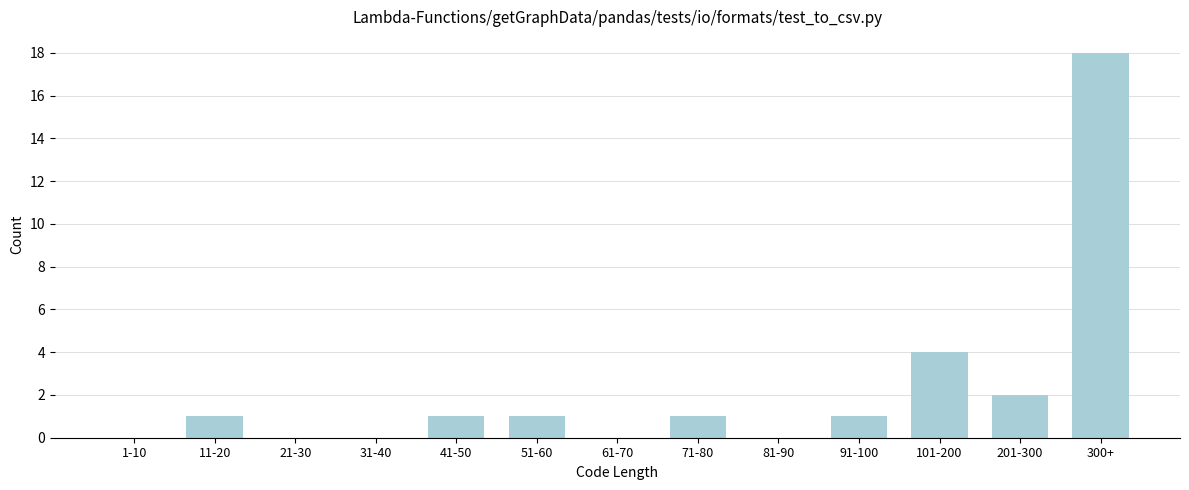

Reading left to right, list all the values displayed in this chart.

1-10=0	11-20=1	21-30=0	31-40=0	41-50=1	51-60=1	61-70=0	71-80=1	81-90=0	91-100=1	101-200=4	201-300=2	300+=18